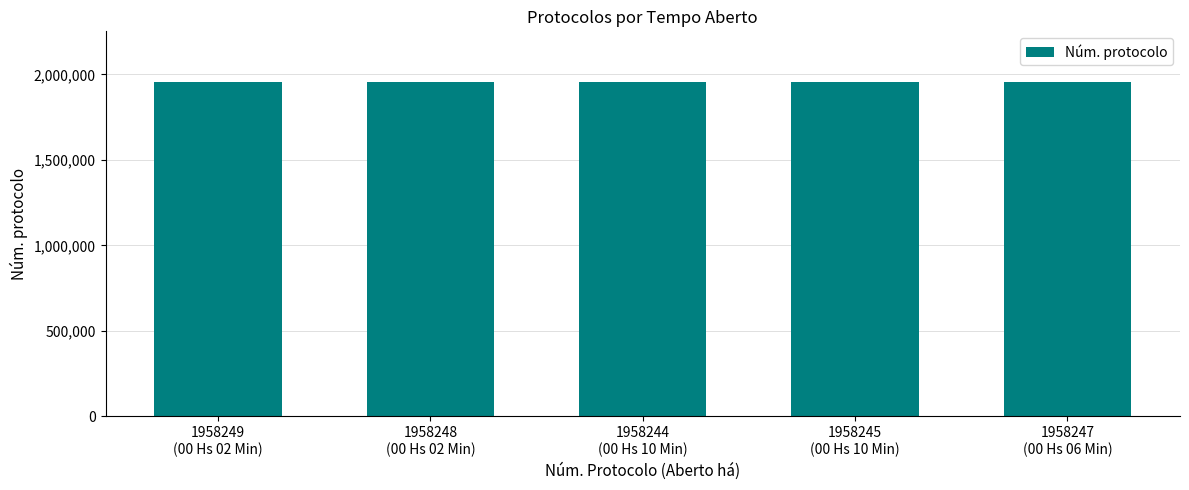

What is the difference between the values at 1958249
(00 Hs 02 Min) and 1958245
(00 Hs 10 Min)?

4